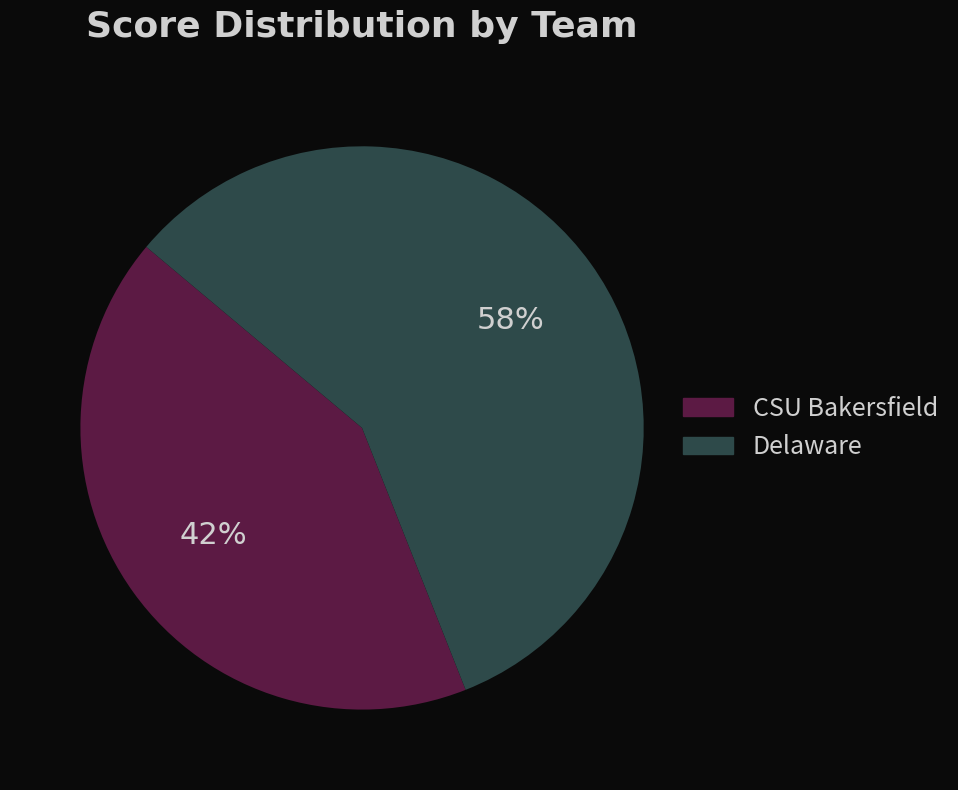

True or false: Delaware accounts for 58% of the total.

True